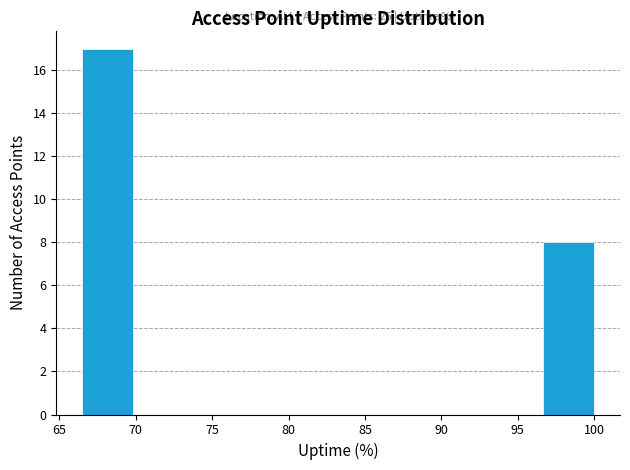

Over which range of the x-axis is the bar tallest?

66.5 to 70.0